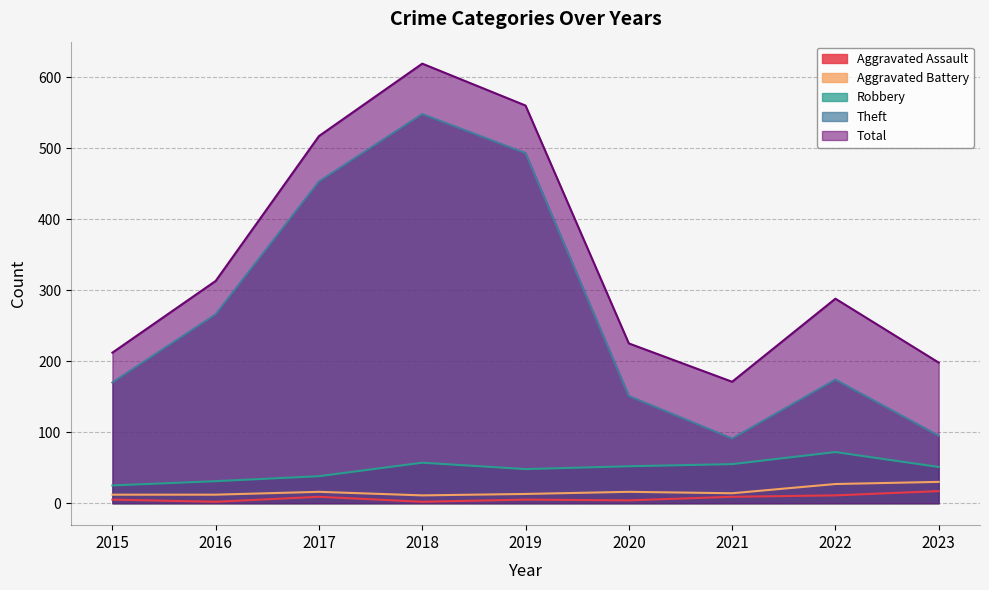

Reading right to left, list all the values displayed in this chart.

Aggravated Assault: 17	11	9	4	5	2	9	2	5
Aggravated Battery: 30	27	14	16	13	11	16	12	12
Robbery: 51	72	55	52	48	57	38	31	25
Theft: 95	174	91	151	493	548	453	266	170
Total: 198	288	171	225	560	619	517	313	212